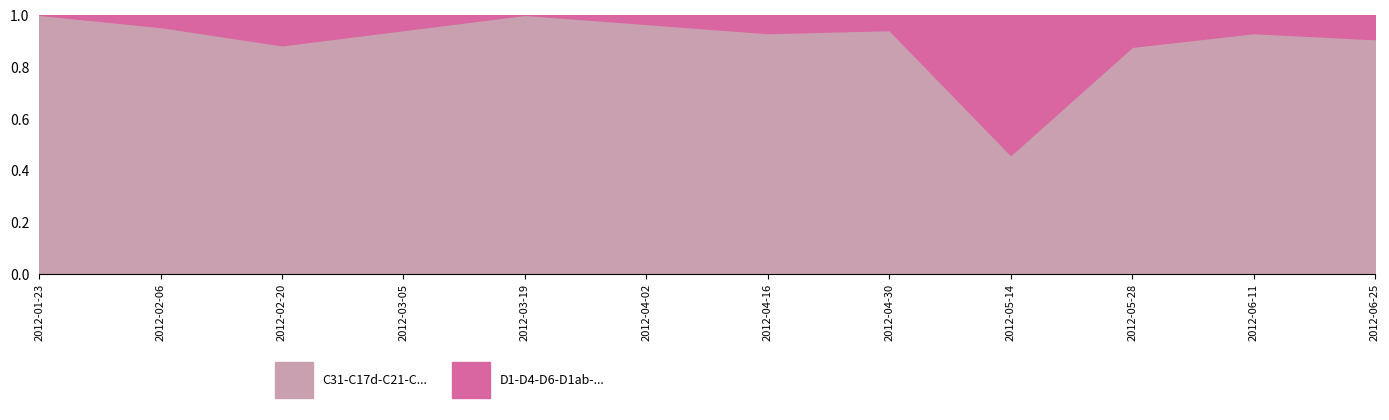

True or false: there are more than 0 points higher than both neighbors.

True